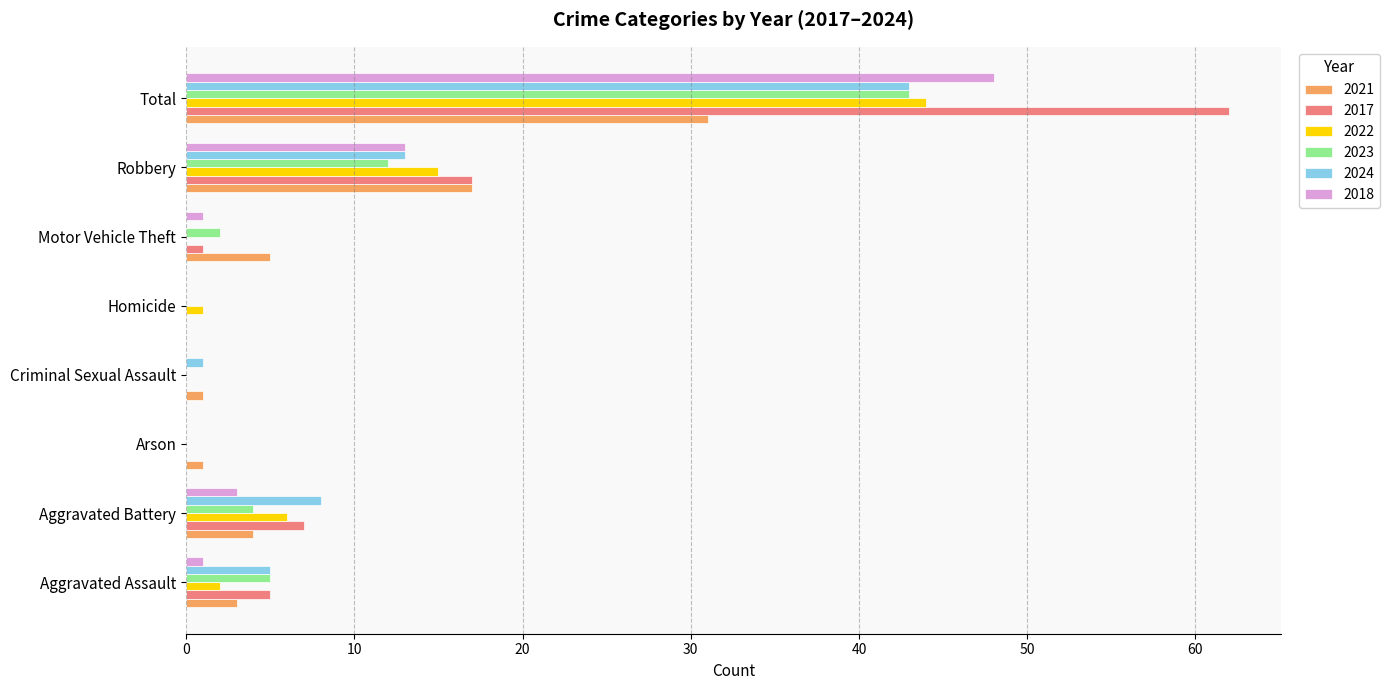

Read the 2024 value at Robbery.

13